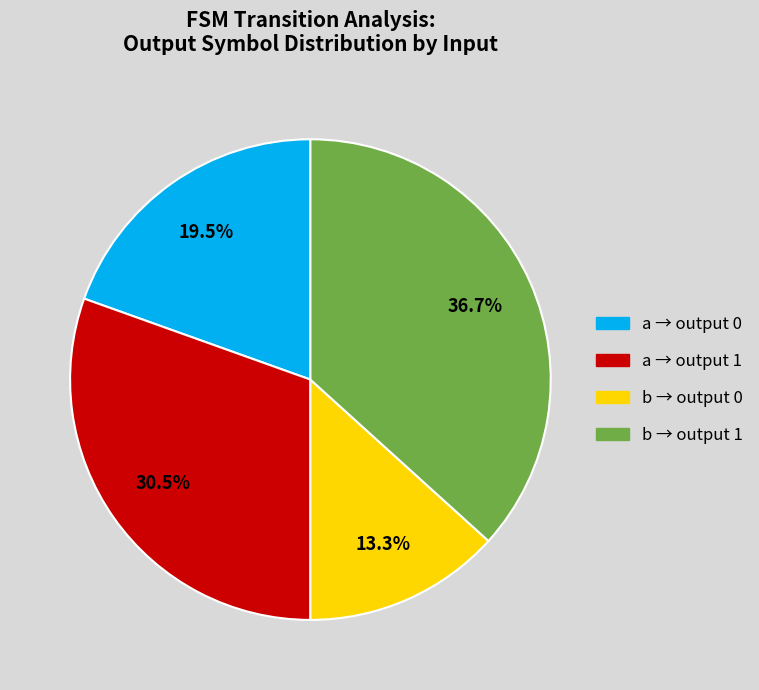

Does any single category account for the majority?

No